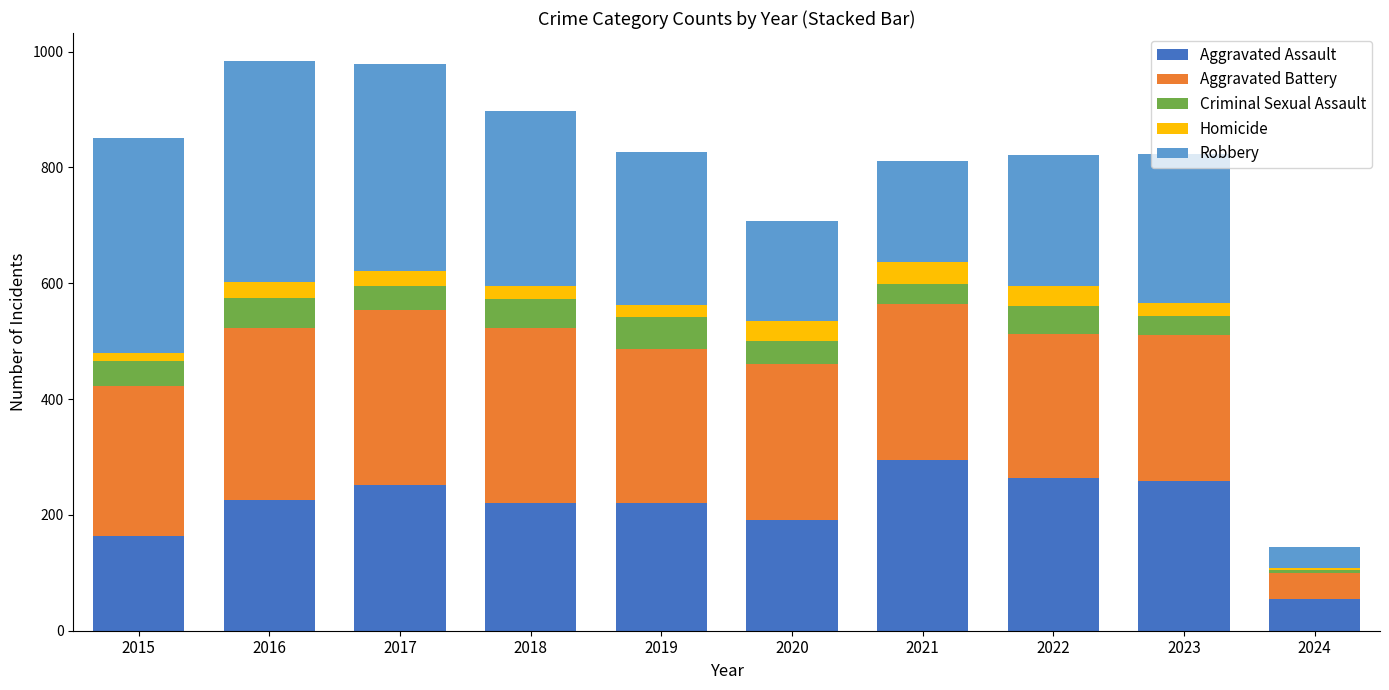

What is the difference between the maximum and second lowest values in the Aggravated Assault series?

131